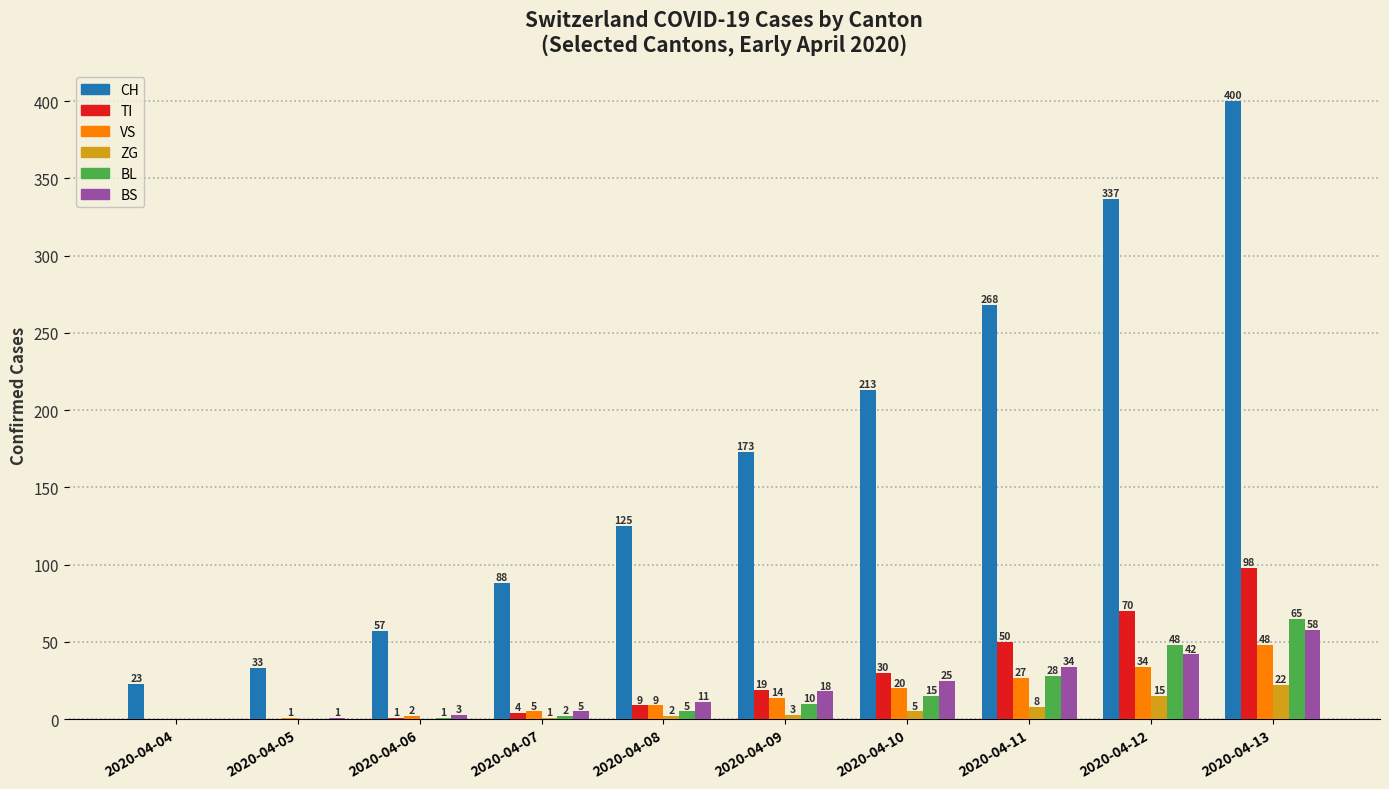

Which series changed the most between 2020-04-09 and 2020-04-13?

CH